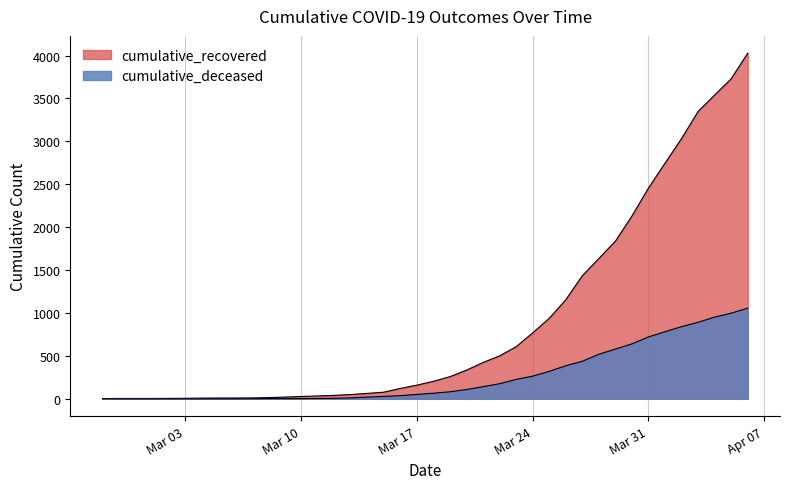

Rank the series by their average value, from lowest to highest.

cumulative_deceased, cumulative_recovered